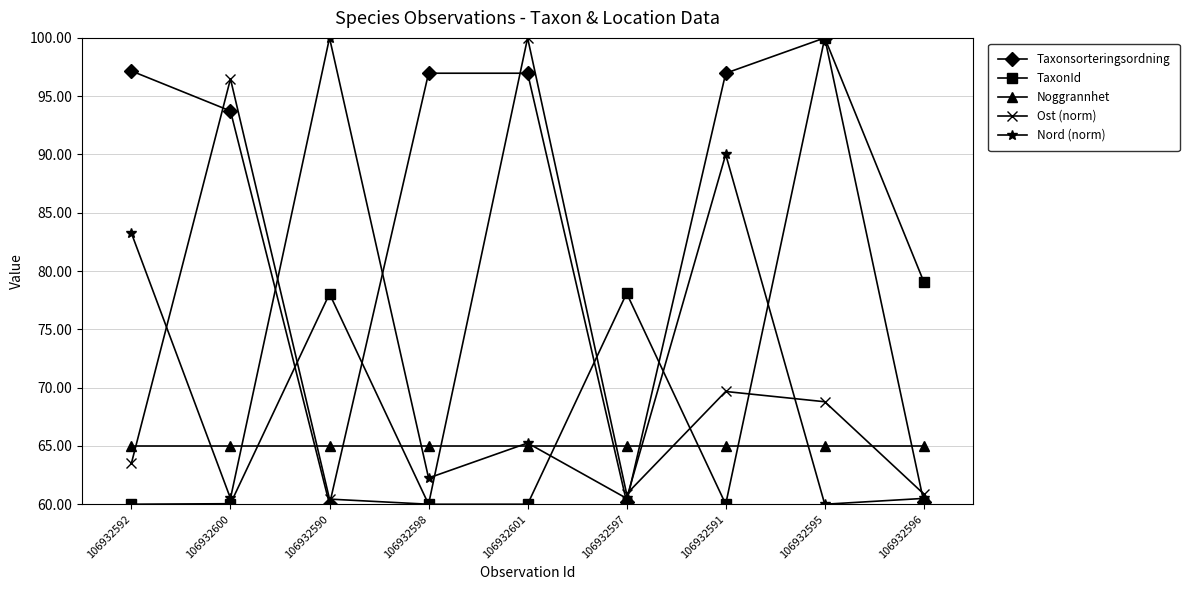

Is this an area chart (filled region under the line)?

No